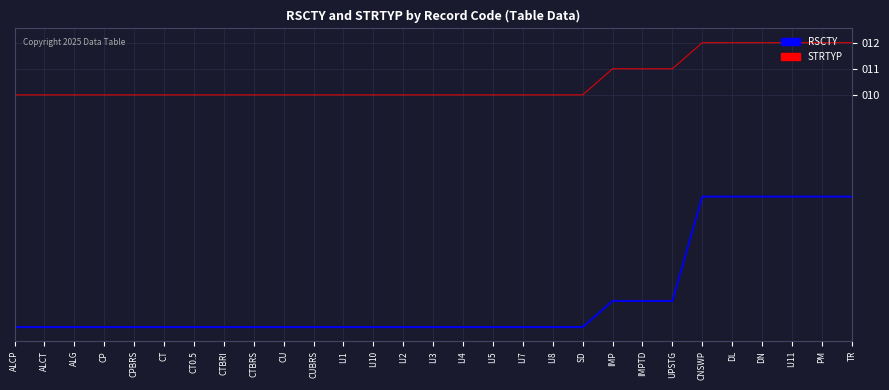

What is the spread (max minus min) of values at CT?

8.9